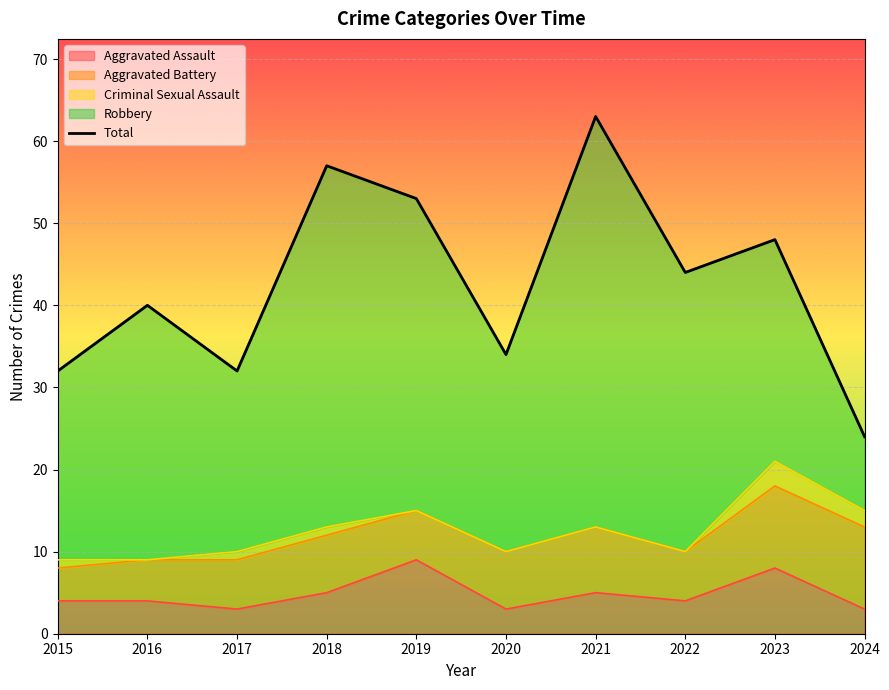

How many lines are shown in the chart?

1